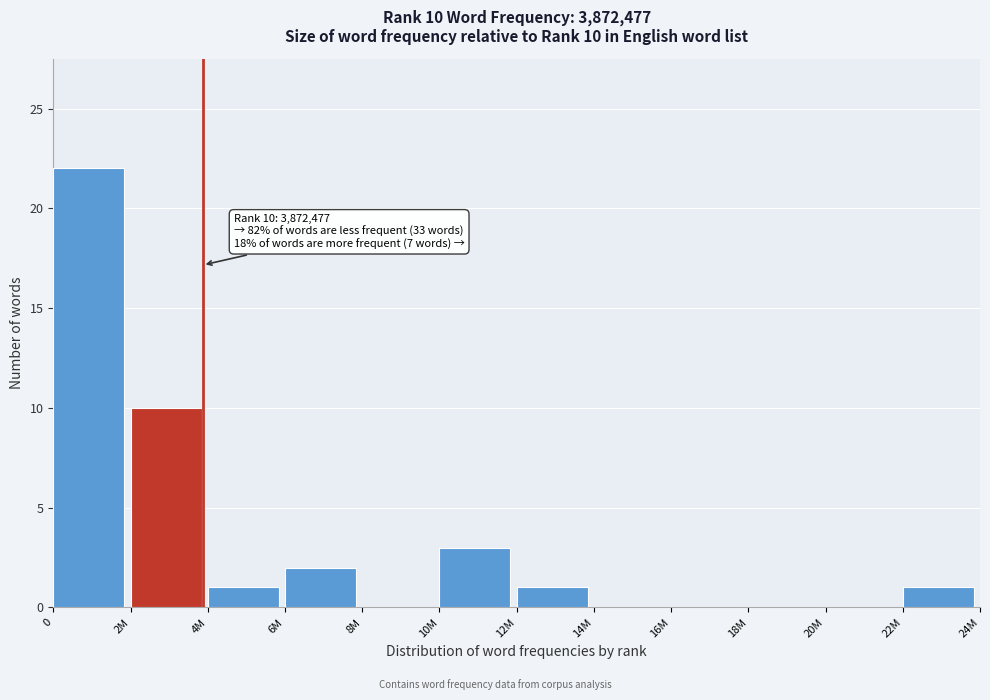

Reading left to right, list all the values displayed in this chart.

0=22	2M=10	4M=1	6M=2	8M=0	10M=3	12M=1	14M=0	16M=0	18M=0	20M=0	22M=1